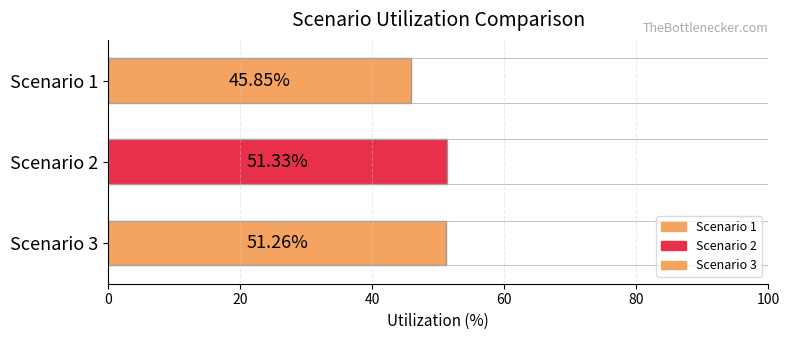

Rank the categories by value from lowest to highest.

Scenario 1, Scenario 3, Scenario 2